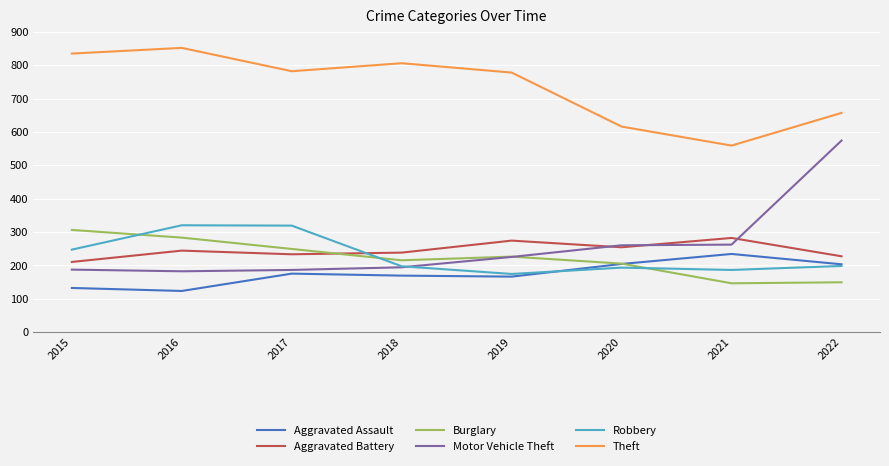

How many intersections are there between Aggravated Assault and Burglary?

1